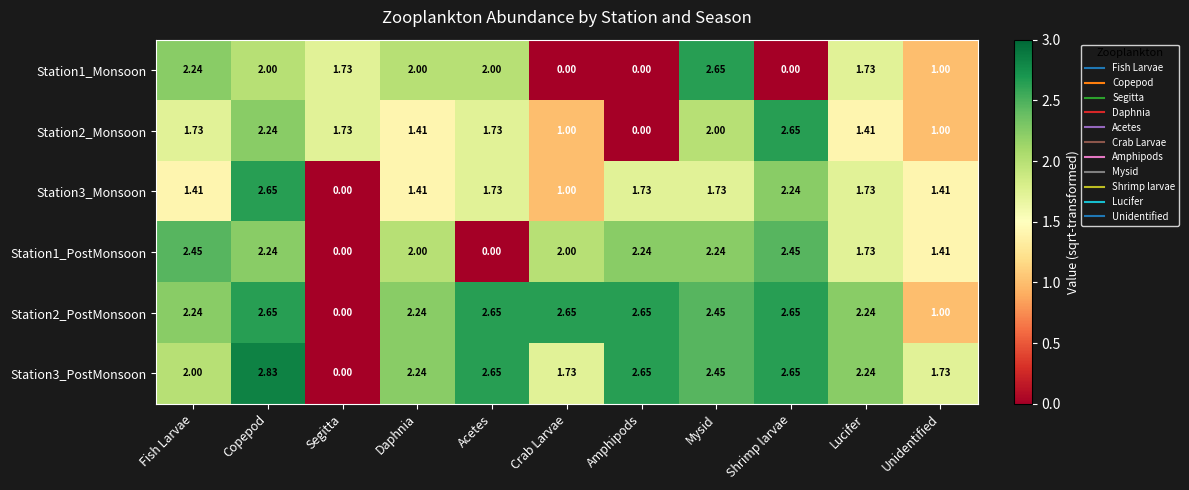

At which label does Station3_Monsoon reach its minimum?

Segitta